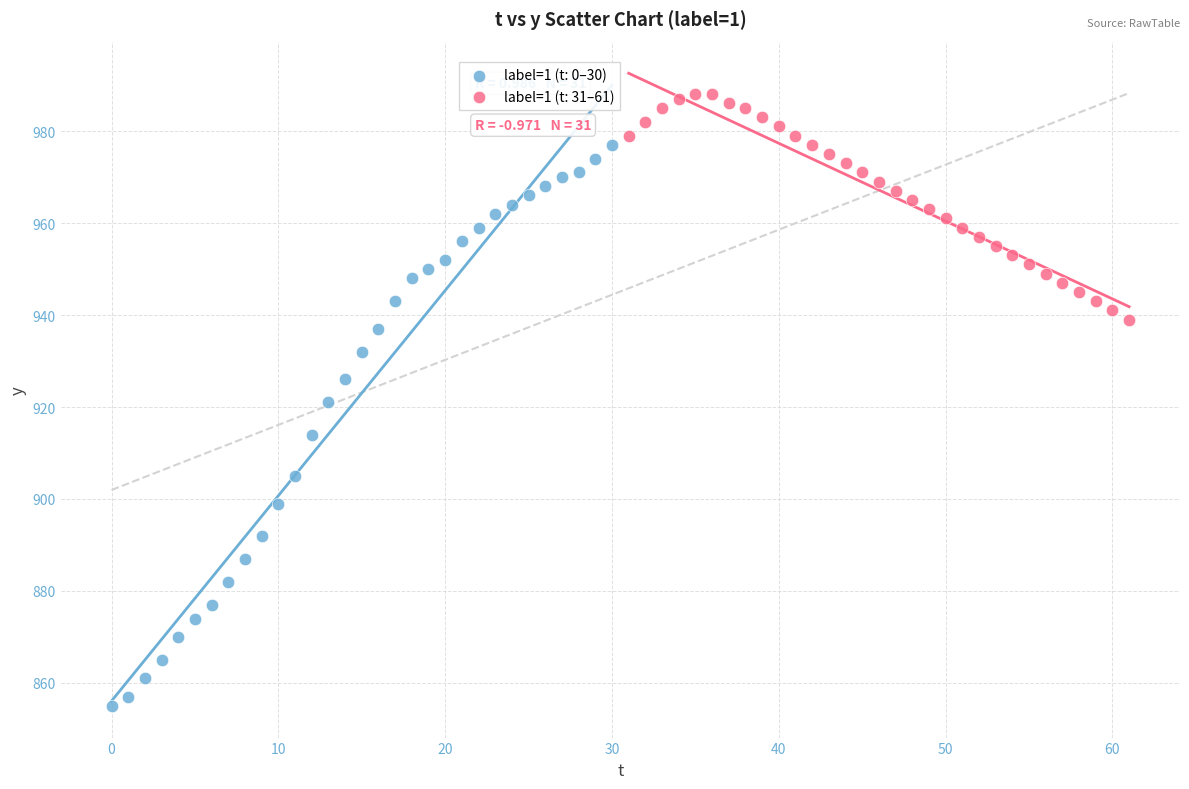

Which series contains the highest Y value?

label=1 (t: 31–61)